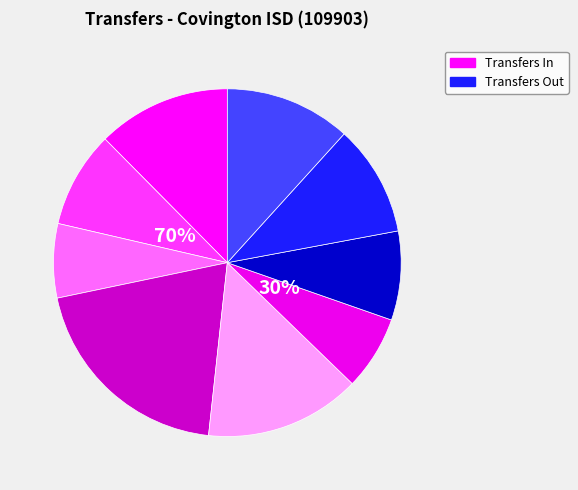

What percentage is the Rio Vista ISD (Out) slice, to the nearest percent?

12%